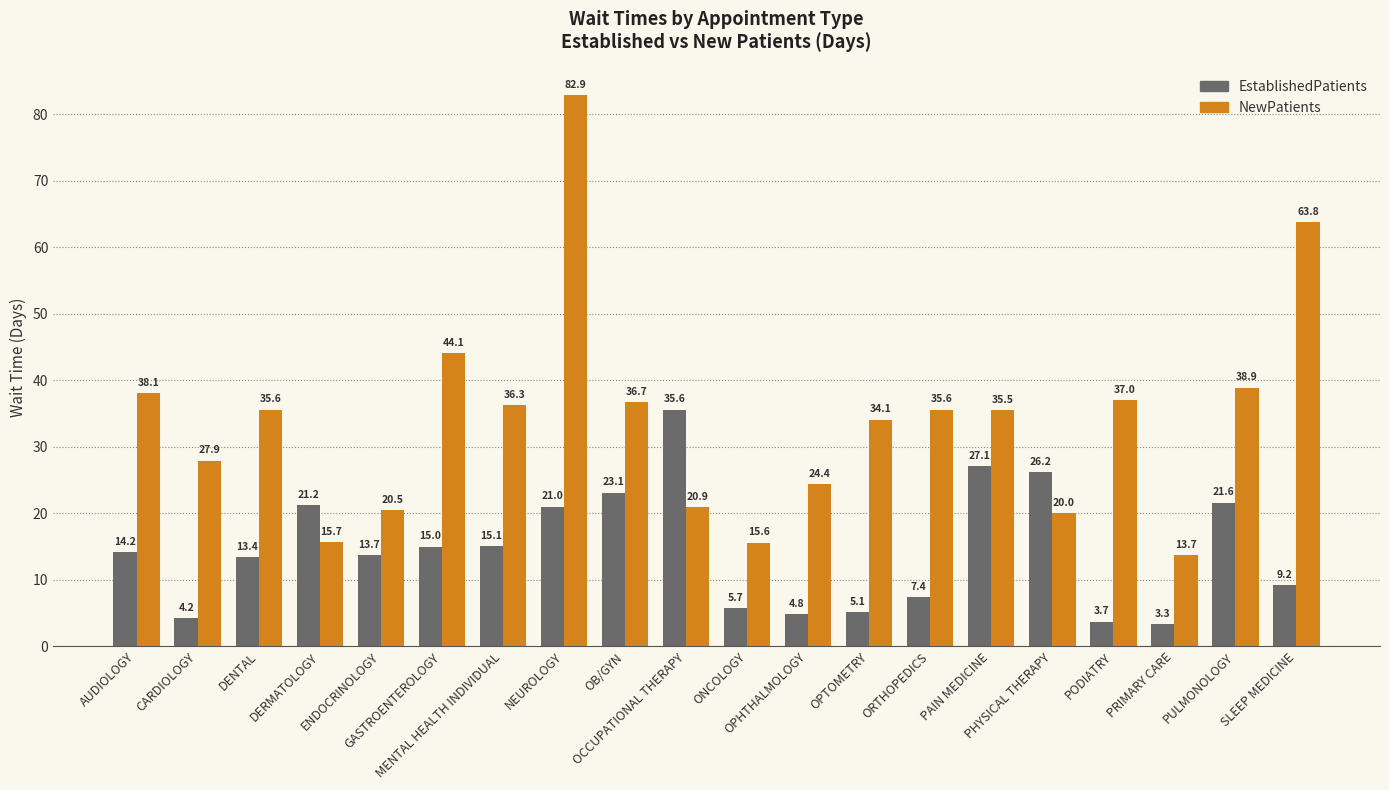

The EstablishedPatients series shows 5.7 at ONCOLOGY. True or false?

True